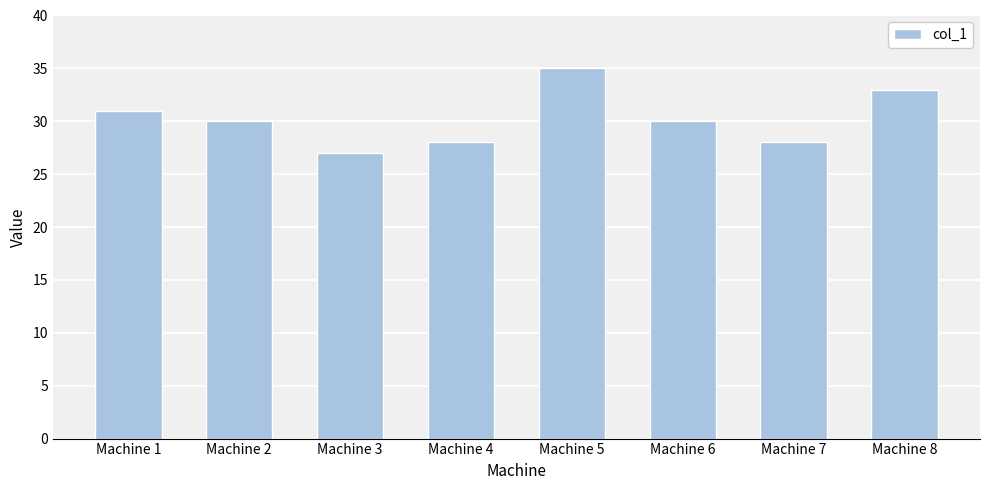

Read the value at Machine 7.

28